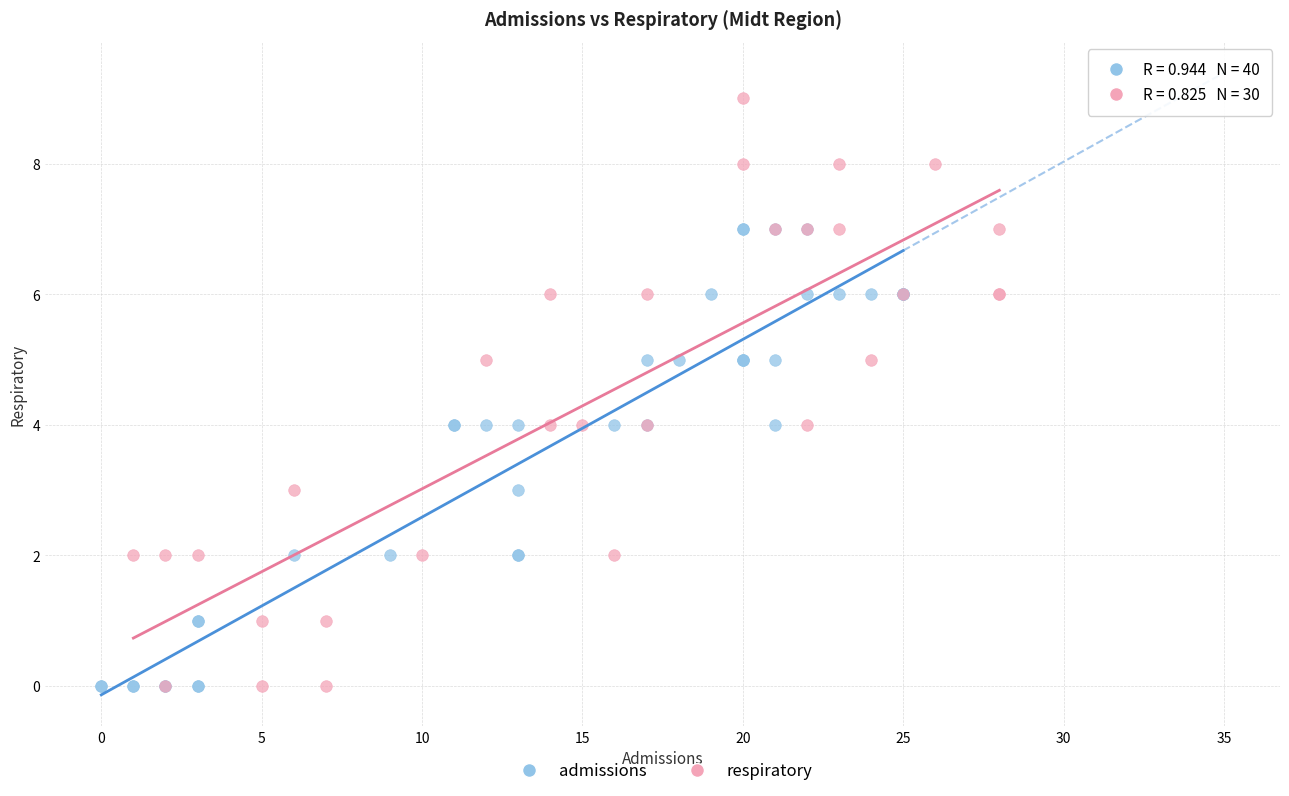

Which series has the widest spread of Y values?

respiratory